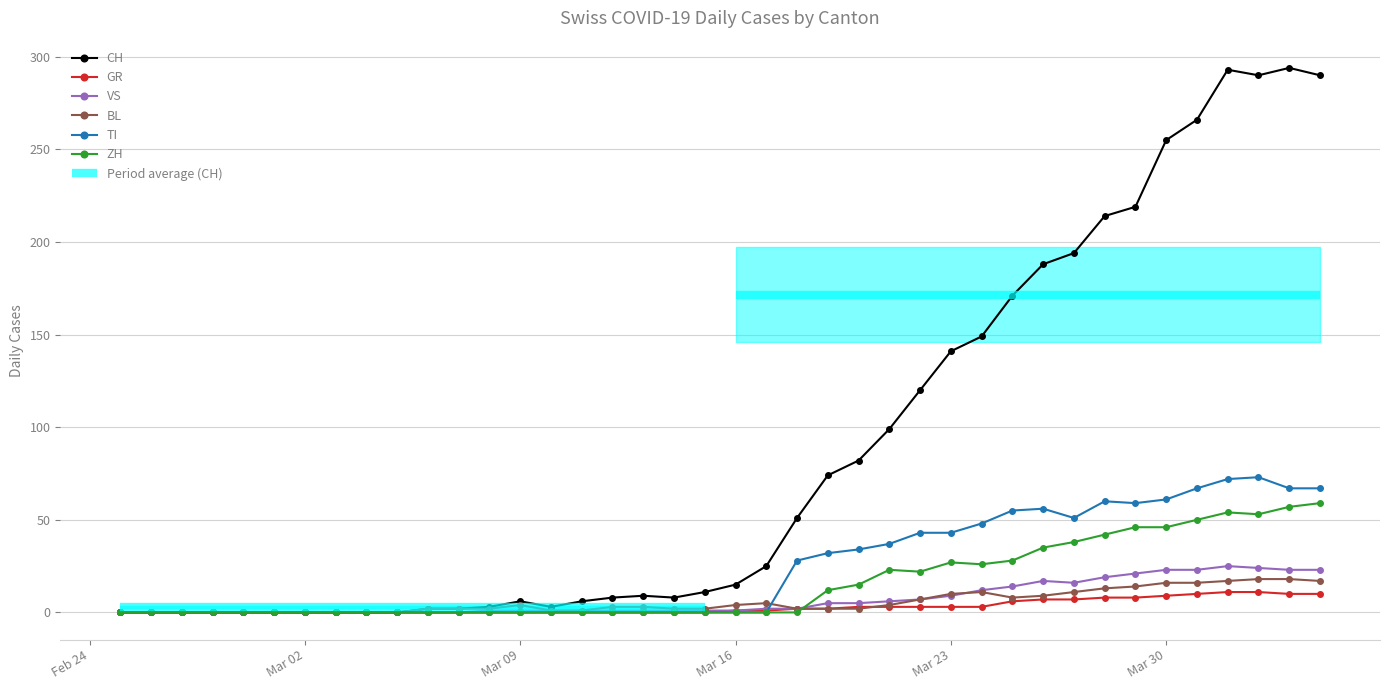

Reading left to right, list all the values displayed in this chart.

CH: 0	0	0	0	0	0	0	0	0	0	2	2	3	6	3	6	8	9	8	11	15	25	51	74	82	99	120	141	149	171	188	194	214	219	255	266	293	290	294	290
GR: 0	0	0	0	0	0	0	0	0	0	0	0	0	0	0	0	0	0	0	0	1	1	2	2	3	3	3	3	3	6	7	7	8	8	9	10	11	11	10	10
VS: 0	0	0	0	0	0	0	0	0	0	0	0	1	1	1	1	1	1	1	1	1	2	2	5	5	6	7	9	12	14	17	16	19	21	23	23	25	24	23	23
BL: 0	0	0	0	0	0	0	0	0	0	2	2	2	4	1	1	3	3	2	2	4	5	2	2	2	4	7	10	11	8	9	11	13	14	16	16	17	18	18	17
TI: 0	0	0	0	0	0	0	0	0	0	0	0	0	0	0	0	0	0	0	0	0	0	28	32	34	37	43	43	48	55	56	51	60	59	61	67	72	73	67	67
ZH: 0	0	0	0	0	0	0	0	0	0	0	0	0	0	0	0	0	0	0	0	0	0	0	12	15	23	22	27	26	28	35	38	42	46	46	50	54	53	57	59